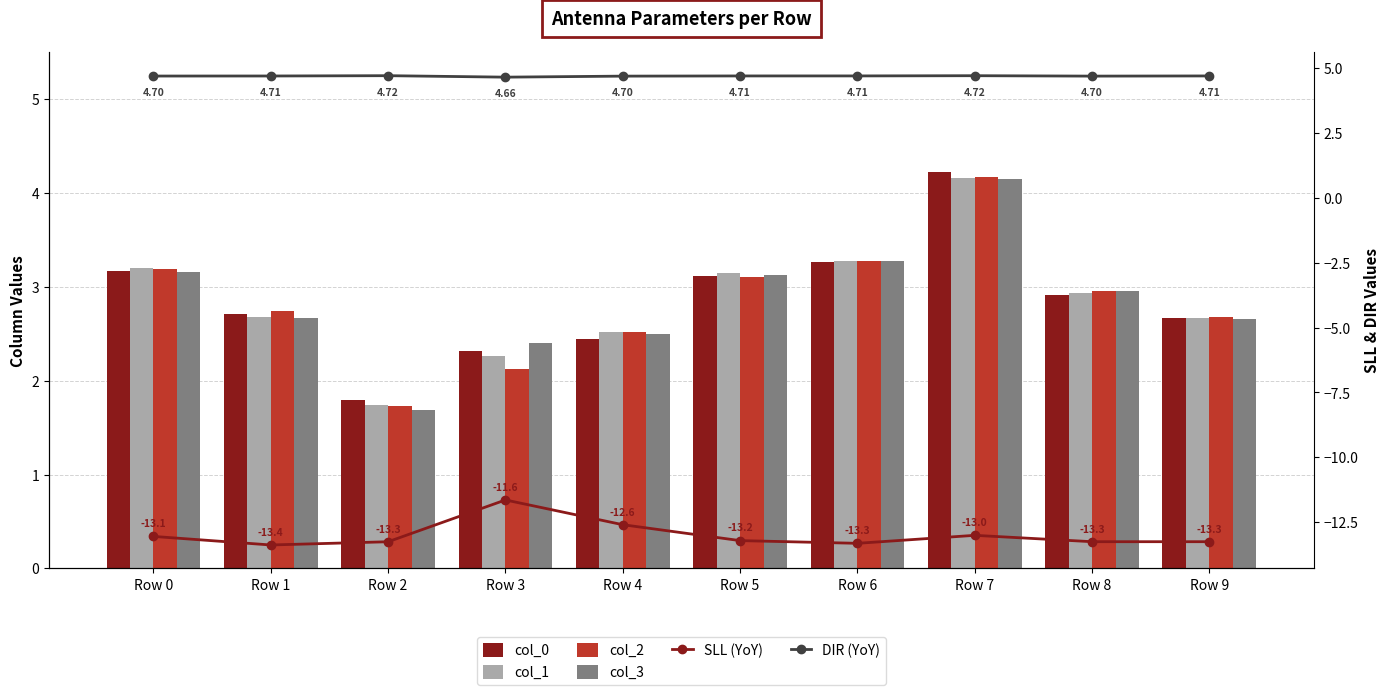

What is the minimum value for col_0?

1.8